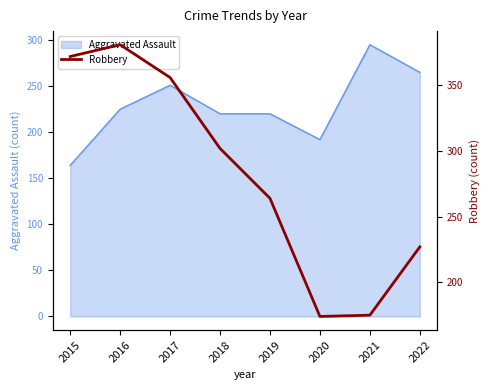

At which label does Aggravated Assault reach its minimum?

2015